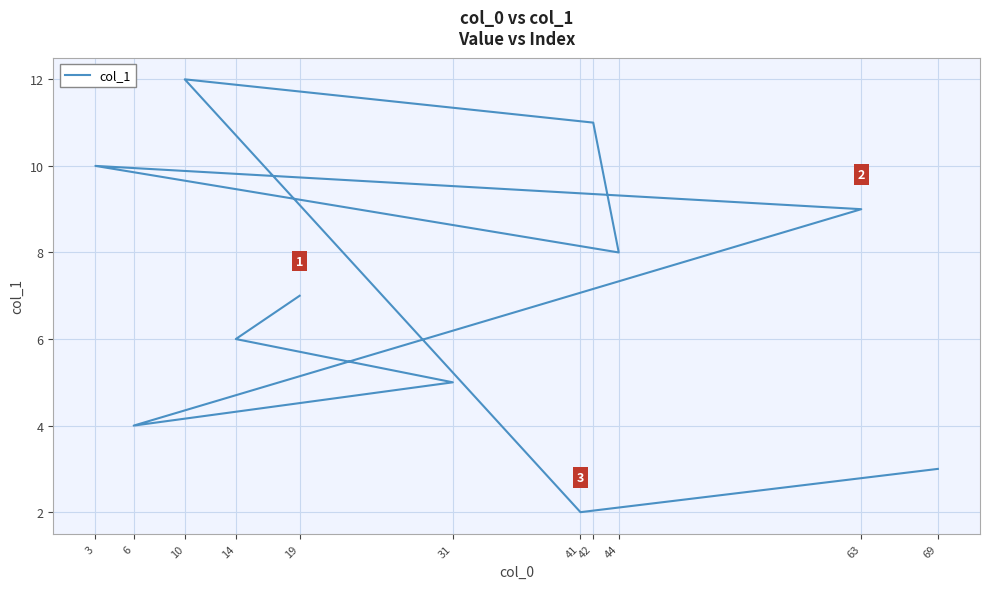

What is the change in value from 63 to 10?

+3.0